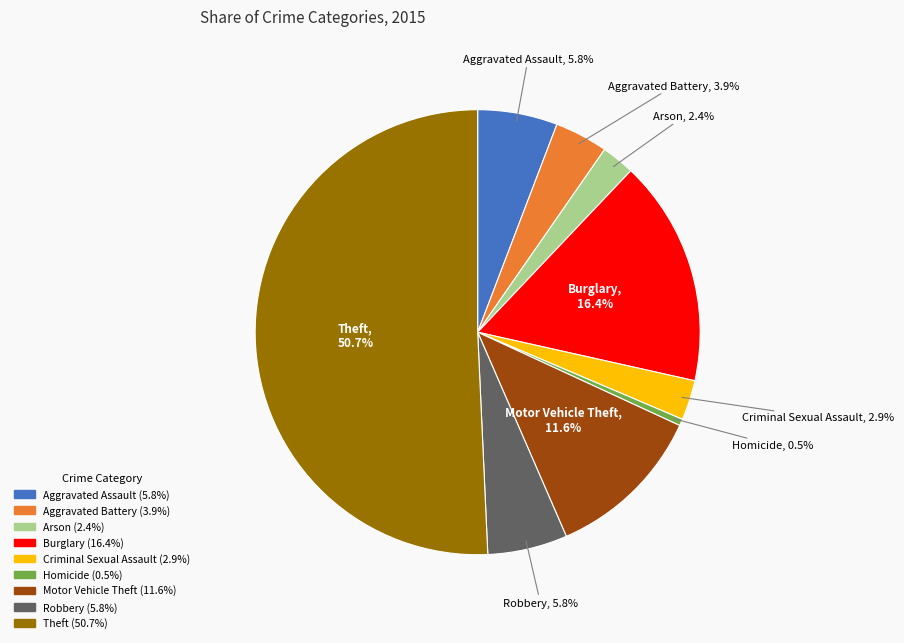

To the nearest percent, what is the average slice percentage?

11%